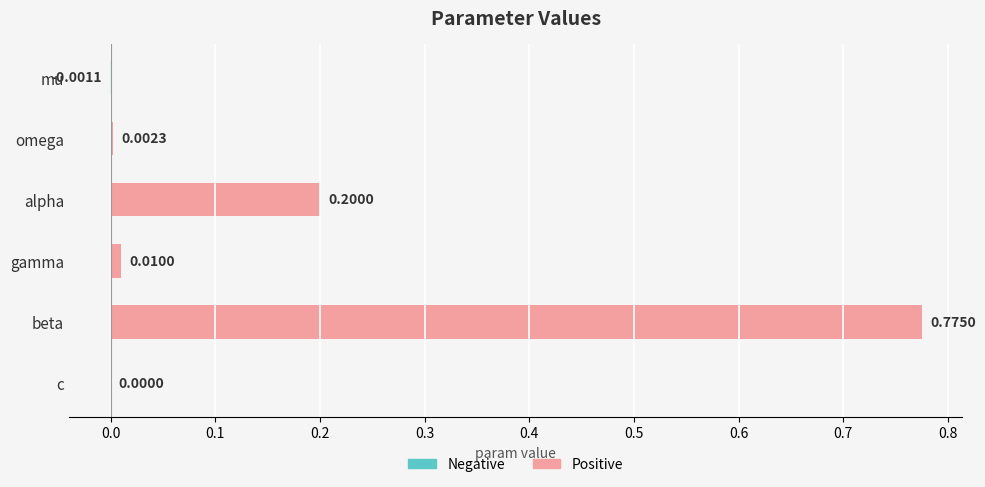

Which series has the largest range (max minus min)?

Positive